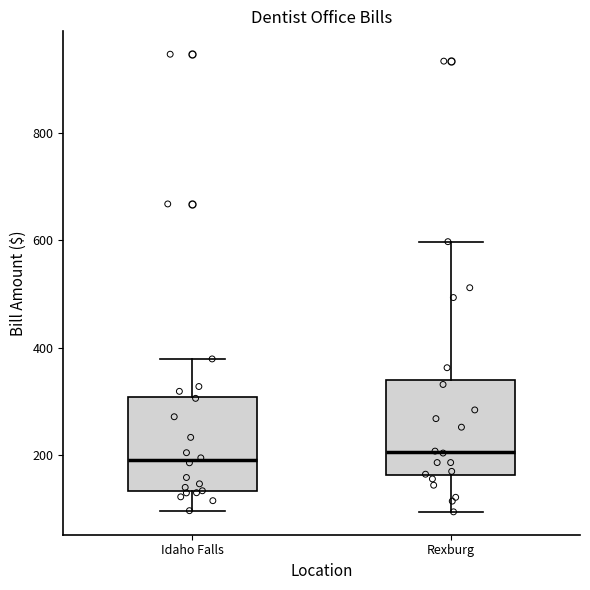

Where is the lower edge of the box for Rexburg on the y-axis? The values are not printed on the chart, so give them approximately, as read against the axis.

160